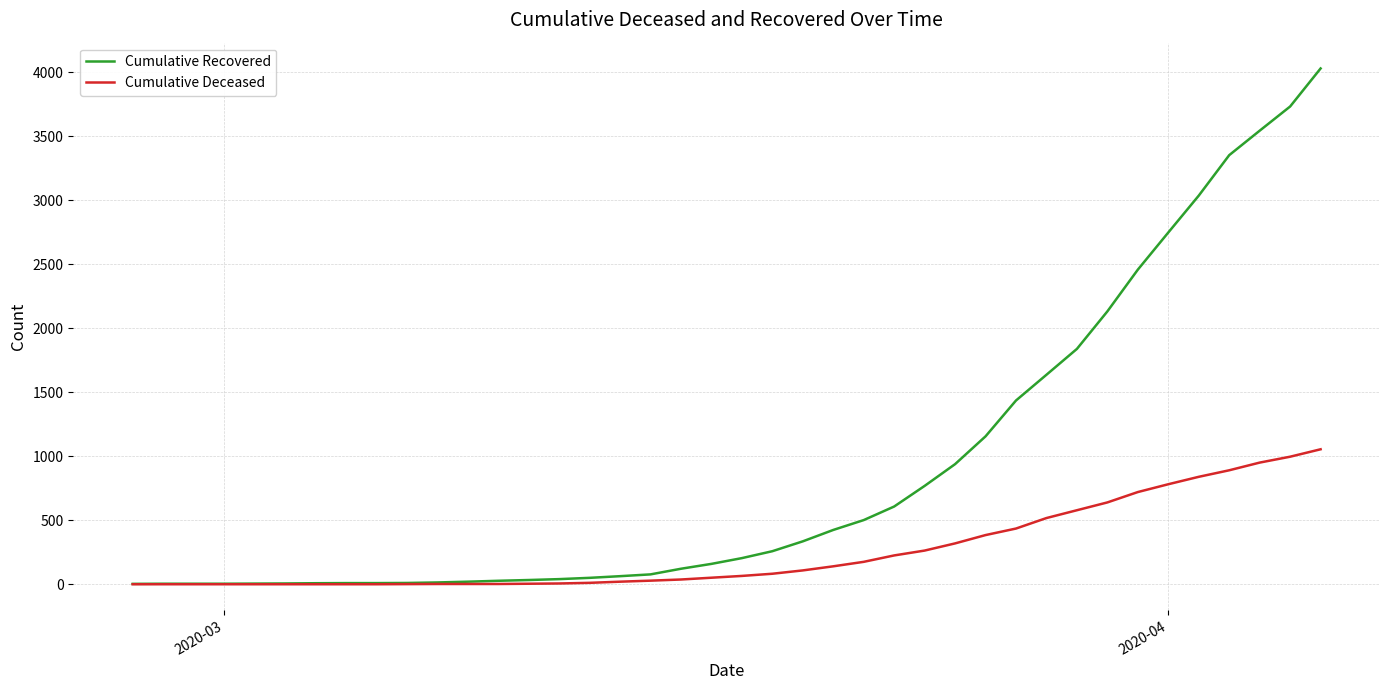

Which series has the largest range (max minus min)?

Cumulative Recovered